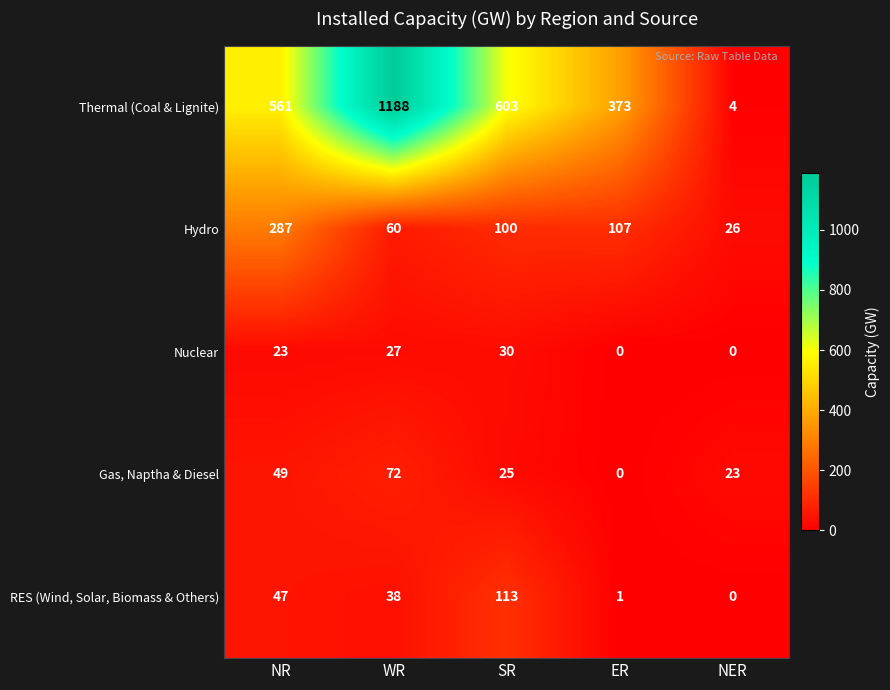

At which label is RES (Wind, Solar, Biomass & Others) closest to 56?

NR